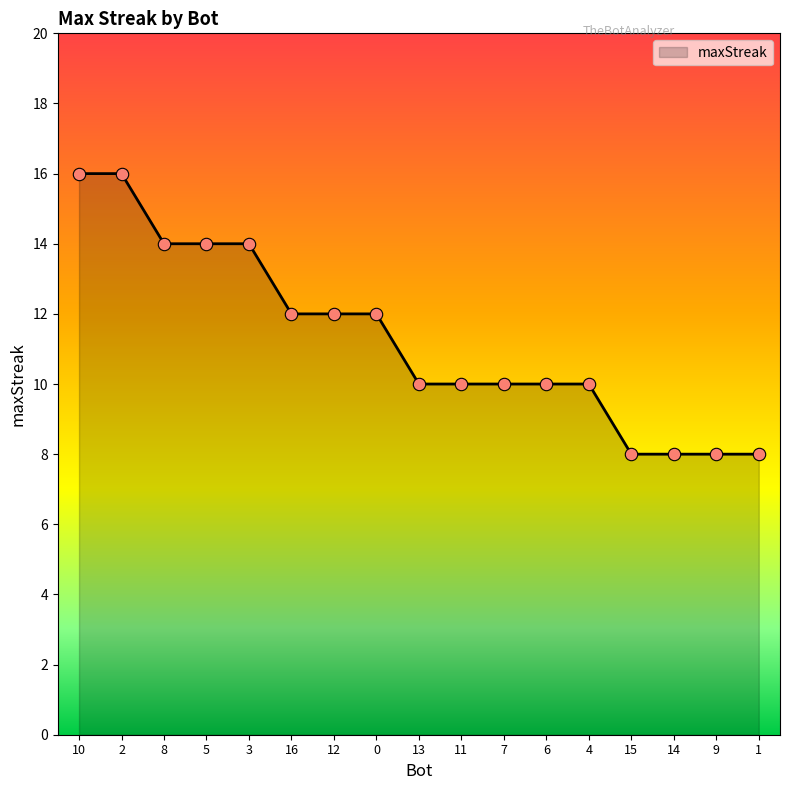

Approximately how many times larger is the value at 2 compared to 13?

1.6